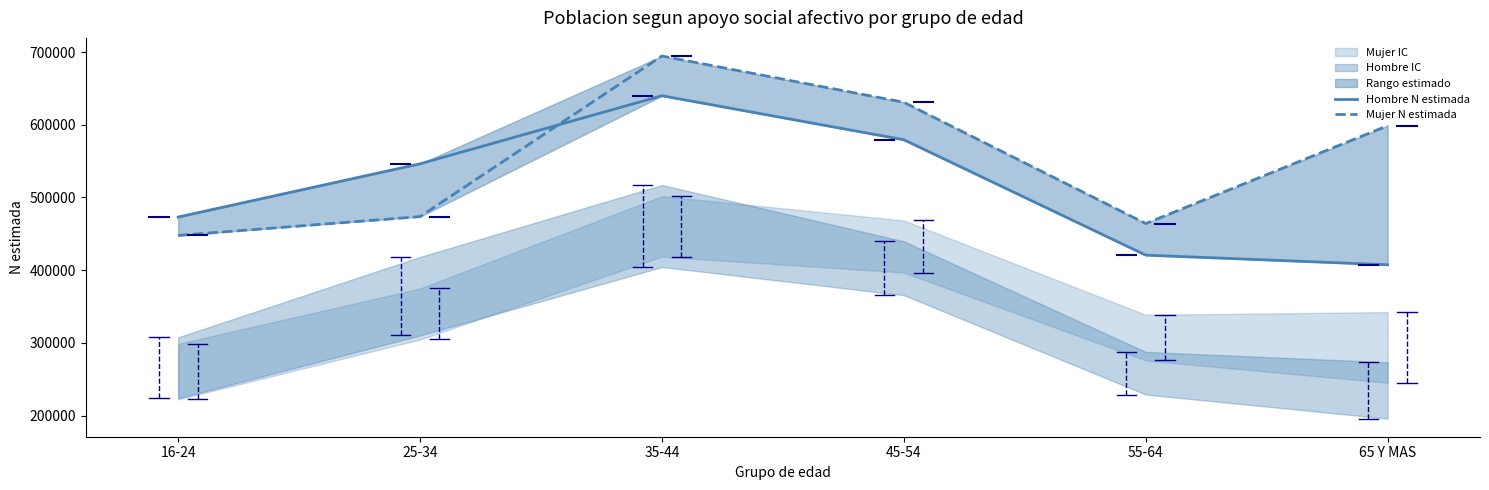

Rank the series at 35-44 from highest to lowest value.

Mujer N estimada, Hombre N estimada